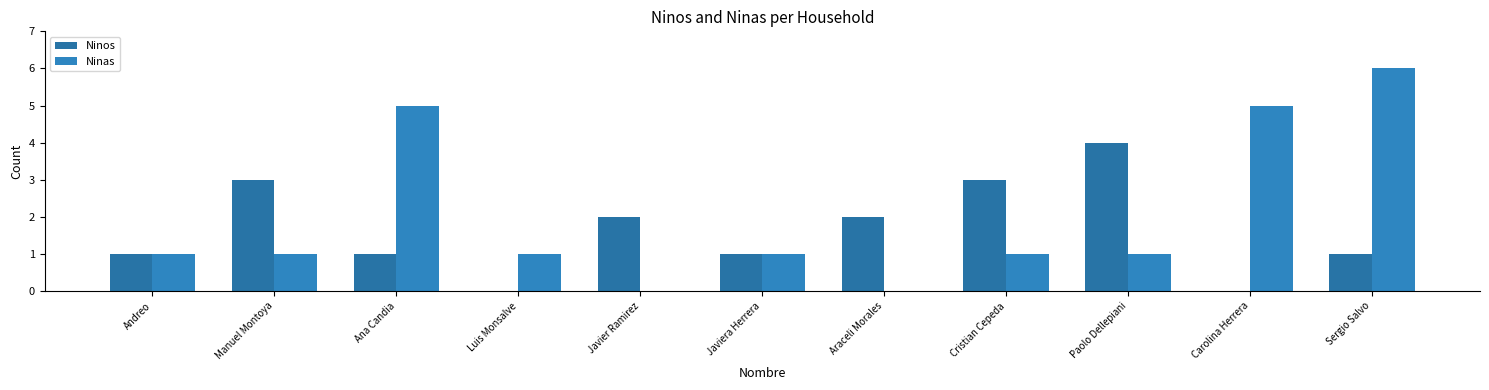

Read the Ninas value at Sergio Salvo.

6